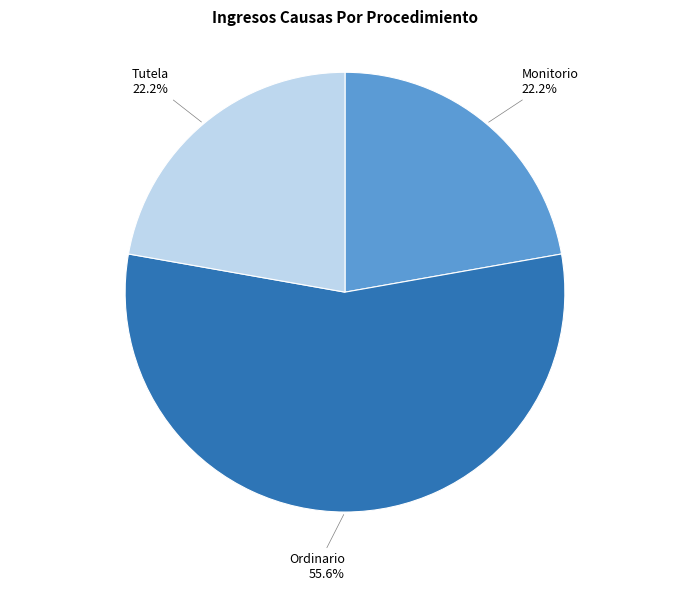

Does any single category account for the majority?

Yes